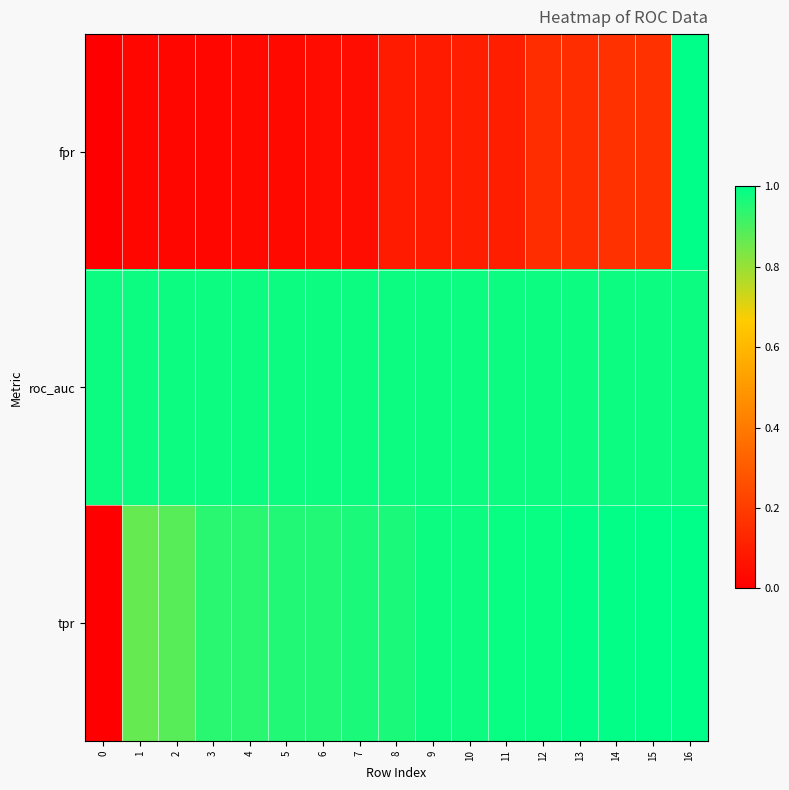

Reading left to right, list all the values displayed in this chart.

fpr: 0=0.0	1=0.0	2=0.0	3=0.0	4=0.0	5=0.0	6=0.0	7=0.0	8=0.1	9=0.1	10=0.1	11=0.1	12=0.2	13=0.2	14=0.2	15=0.2	16=1.0
roc_auc: 0=1.0	1=1.0	2=1.0	3=1.0	4=1.0	5=1.0	6=1.0	7=1.0	8=1.0	9=1.0	10=1.0	11=1.0	12=1.0	13=1.0	14=1.0	15=1.0	16=1.0
tpr: 0=0.0	1=0.9	2=0.9	3=0.9	4=0.9	5=1.0	6=1.0	7=1.0	8=1.0	9=1.0	10=1.0	11=1.0	12=1.0	13=1.0	14=1.0	15=1.0	16=1.0